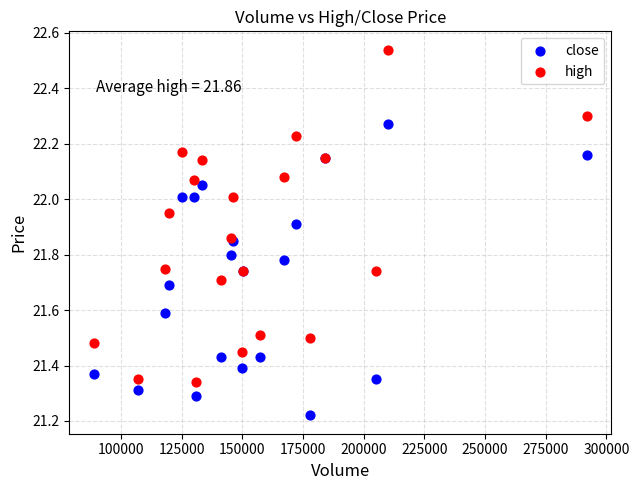

Which series has the largest Y range (max minus min)?

high